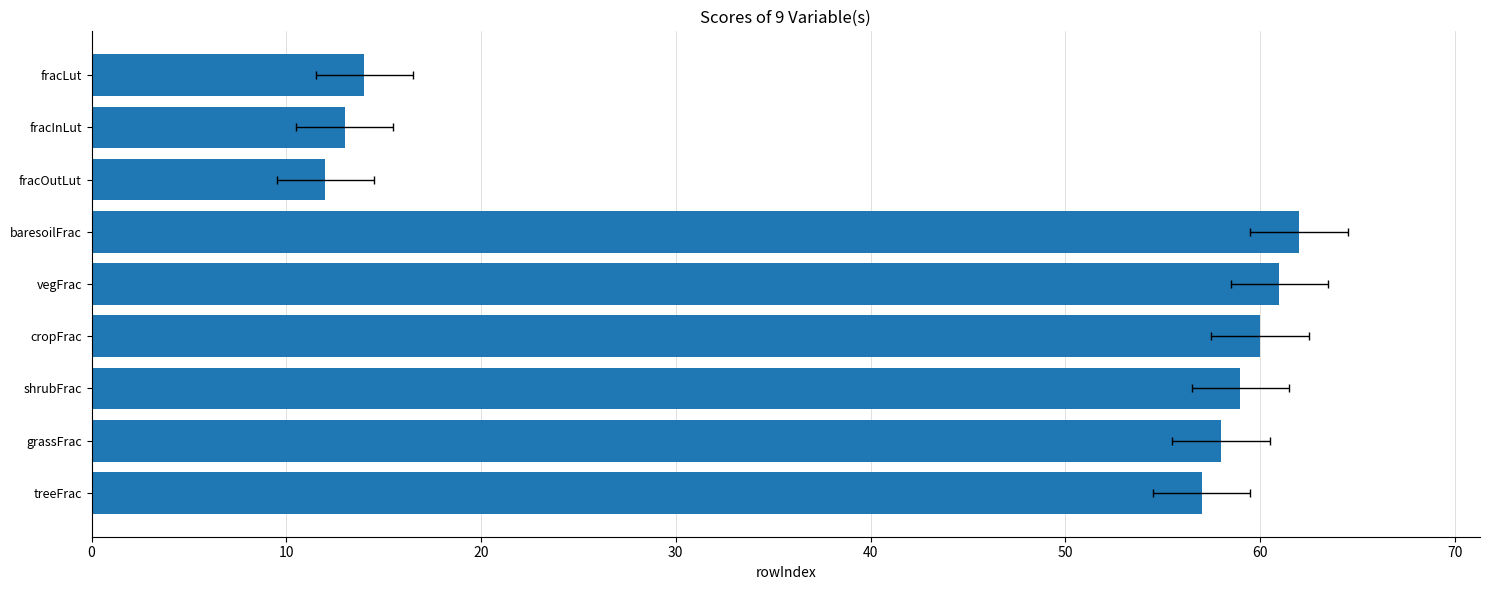

What is the change in value from grassFrac to vegFrac?

+3